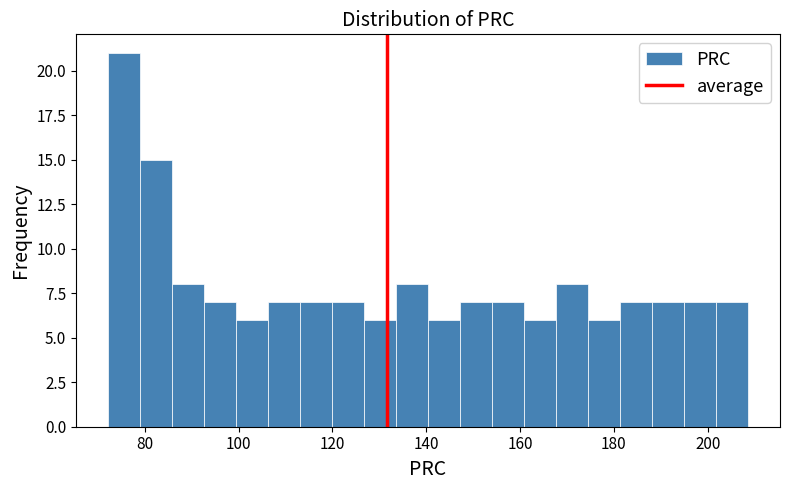

Around what value on the x-axis is the tallest bar? Give the approximate position of its centre, as read against the axis.

76